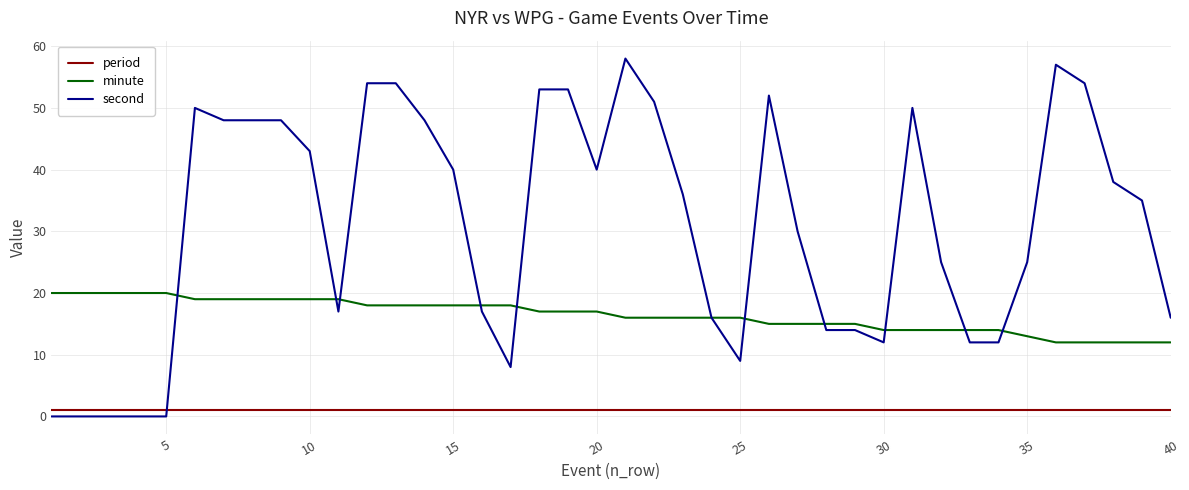

Rank the series by their maximum value, from highest to lowest.

second, minute, period